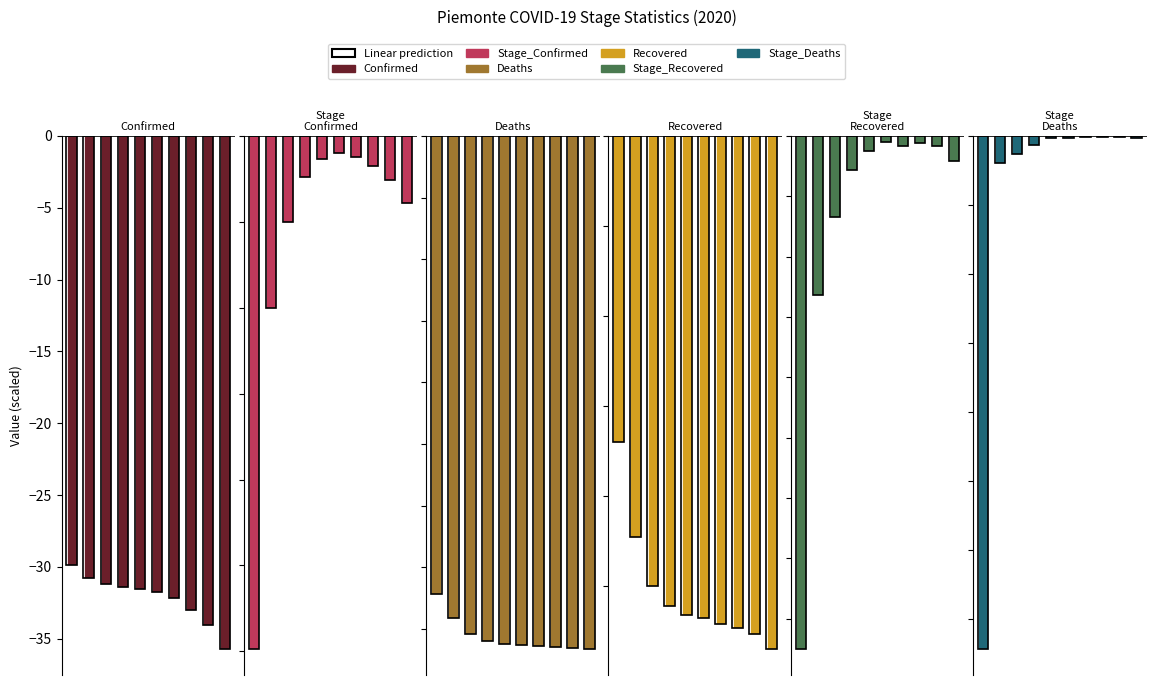

What is the maximum value for Recovered?

-17.0